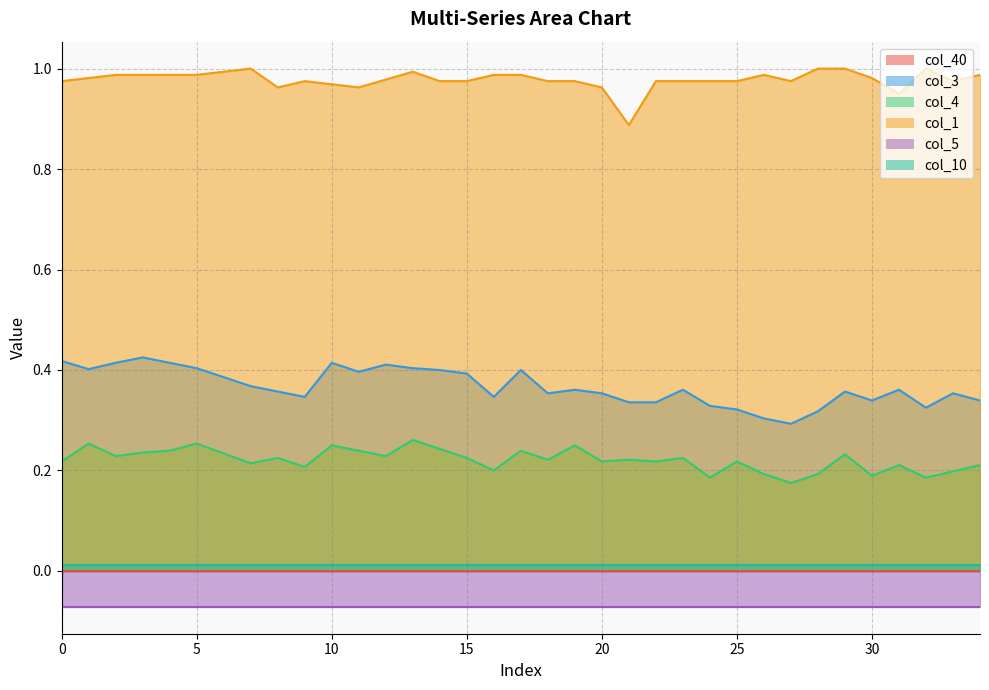

Between 0 and 22, which series saw the biggest shift?

col_3